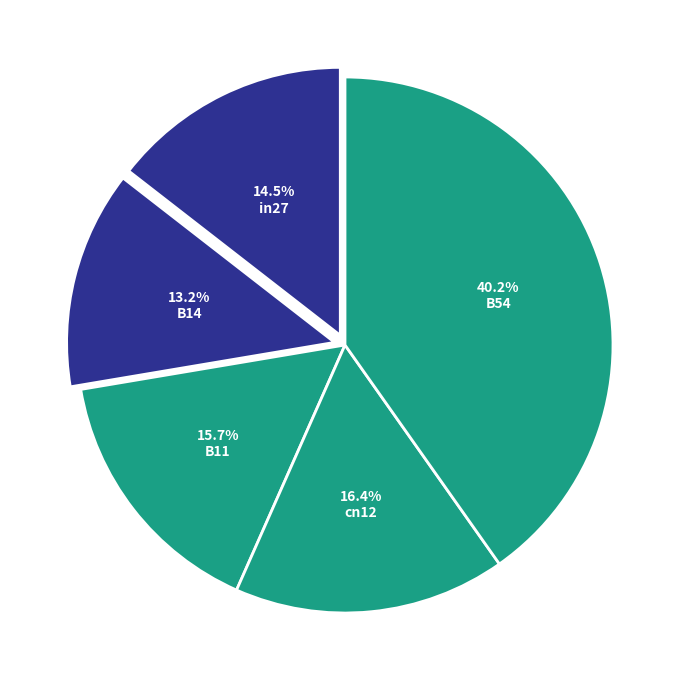

Which category has the biggest portion of the pie?

B54